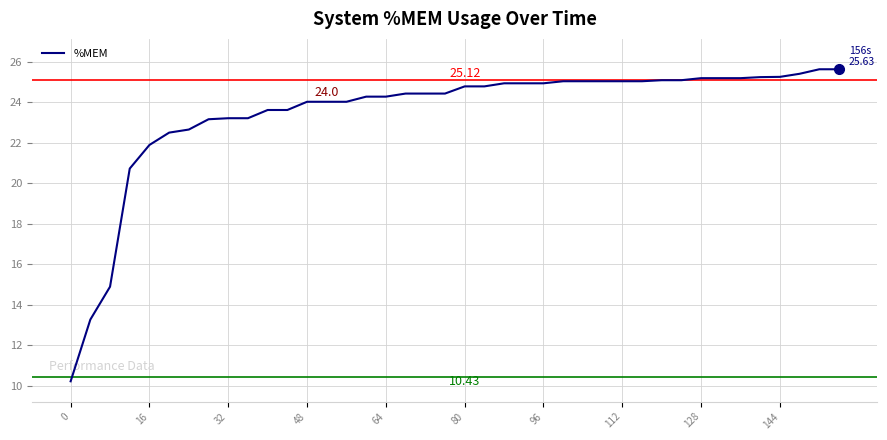

What is the difference between the maximum and minimum values?

15.4